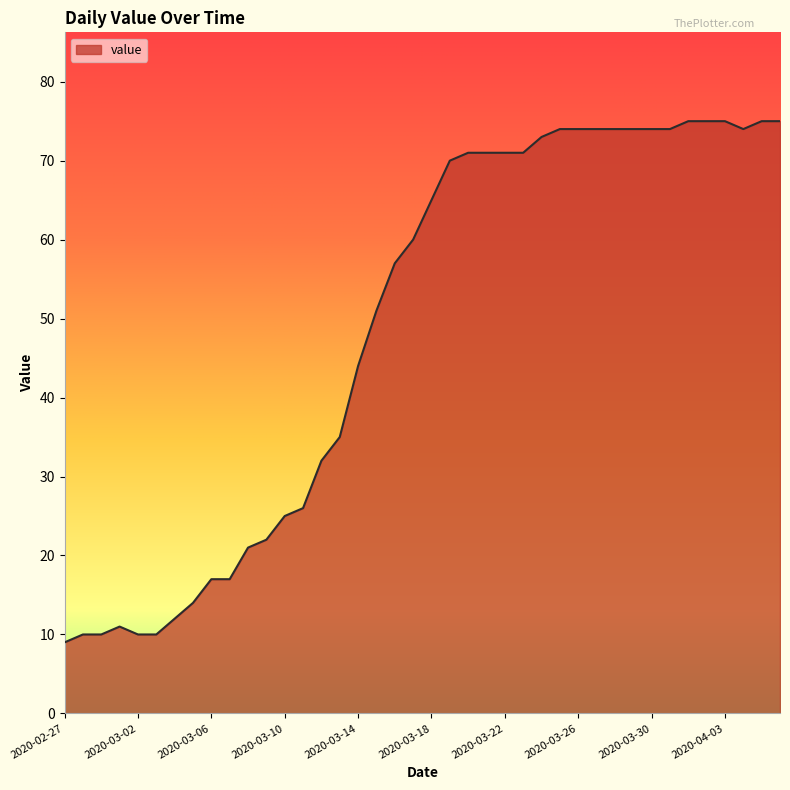

What is the greatest value displayed?

75